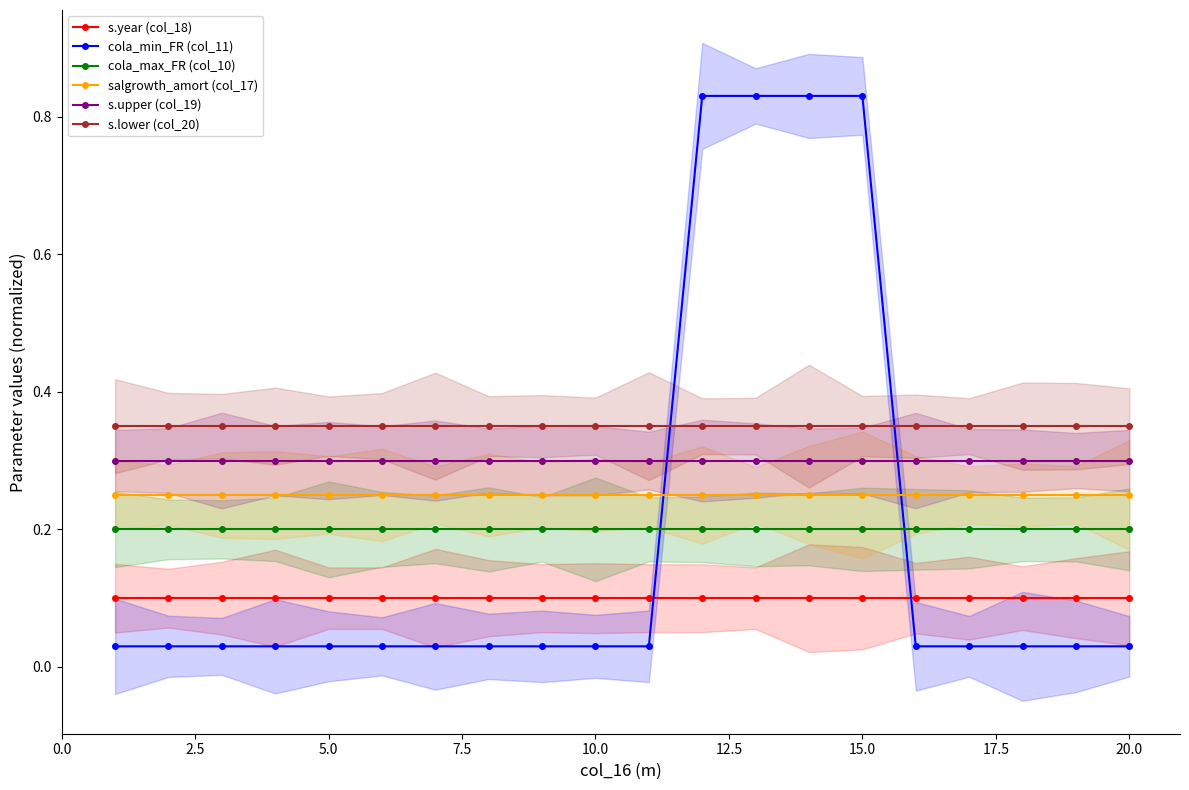

True or false: s.upper (col_19) and salgrowth_amort (col_17) intersect in this chart.

False